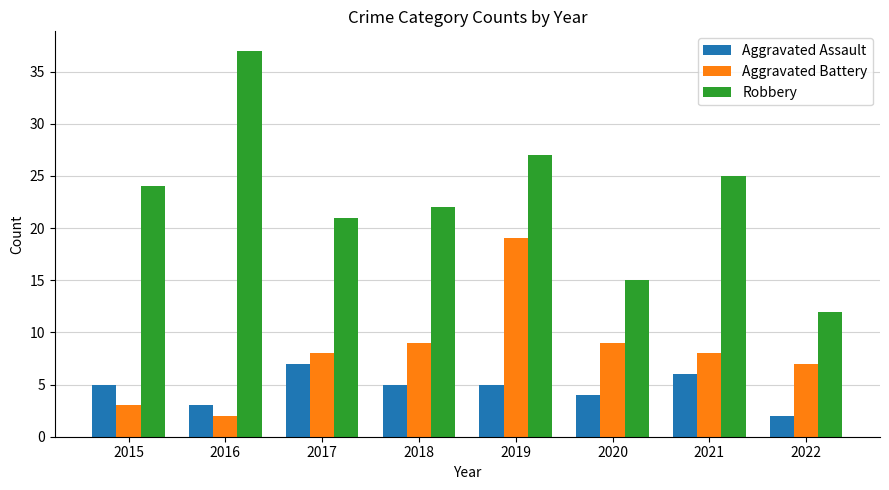

What value does the Aggravated Assault series have at 2017?

7